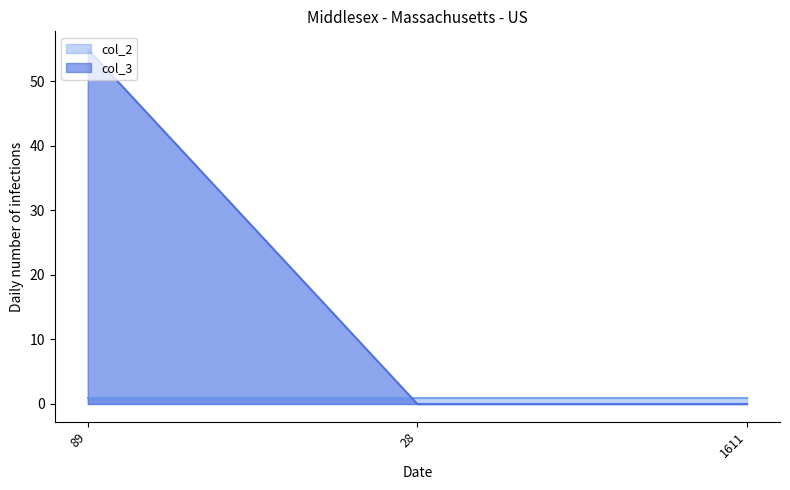

Rank the categories by value from lowest to highest.

28, 1611, 89